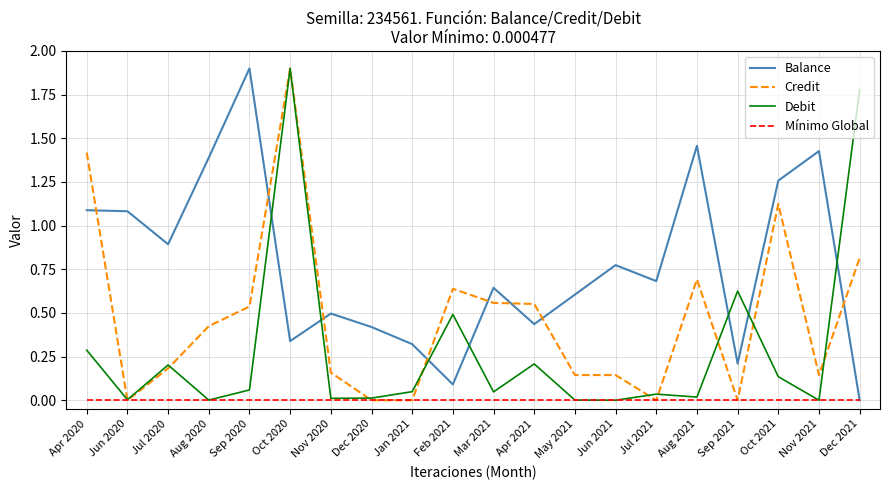

The value of Balance at Apr 2021 is 0.7. True or false?

False